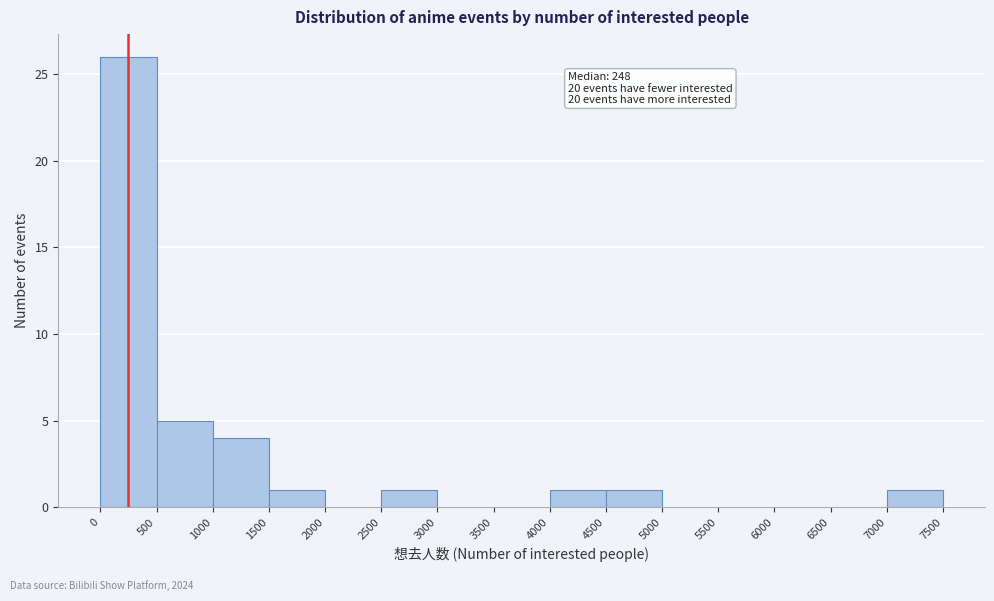

Over which range of the x-axis is the bar tallest?

0 to 500